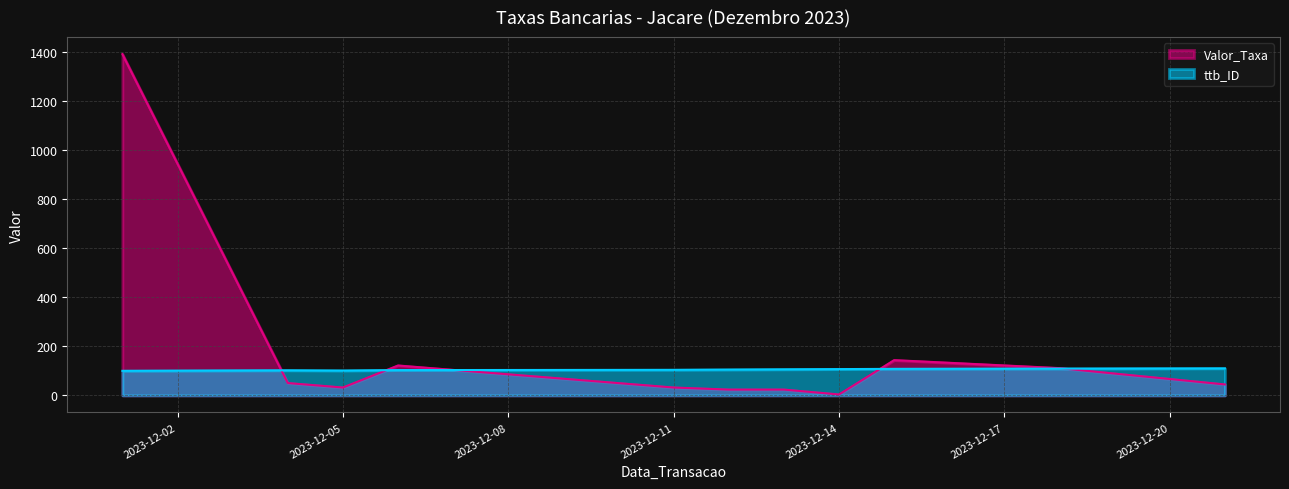

What is the difference between the second highest and second lowest values in the Valor_Taxa series?

120.0